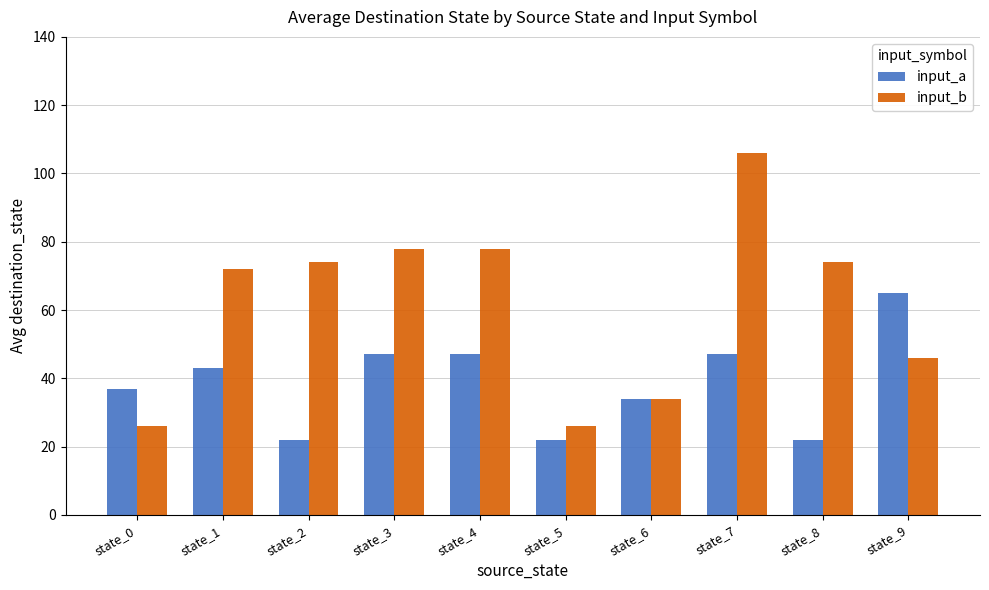

Reading left to right, list all the values displayed in this chart.

input_a: state_0=37	state_1=43	state_2=22	state_3=47	state_4=47	state_5=22	state_6=34	state_7=47	state_8=22	state_9=65
input_b: state_0=26	state_1=72	state_2=74	state_3=78	state_4=78	state_5=26	state_6=34	state_7=106	state_8=74	state_9=46